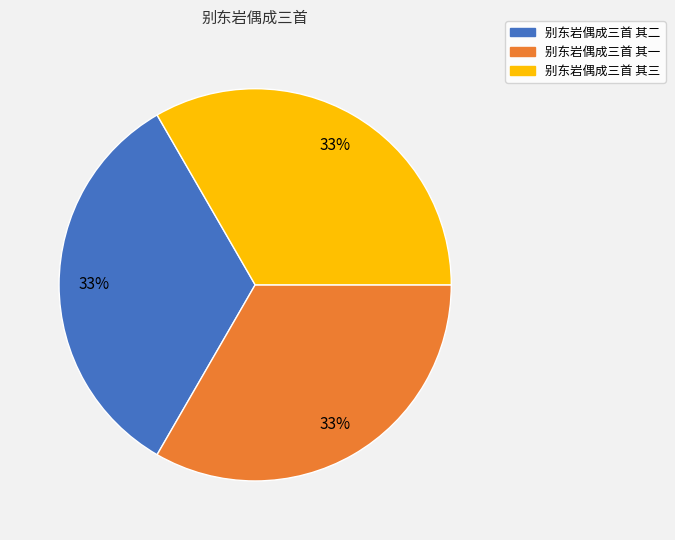

Is the sum of 别东岩偶成三首 其三 and 别东岩偶成三首 其二 greater than half?

Yes